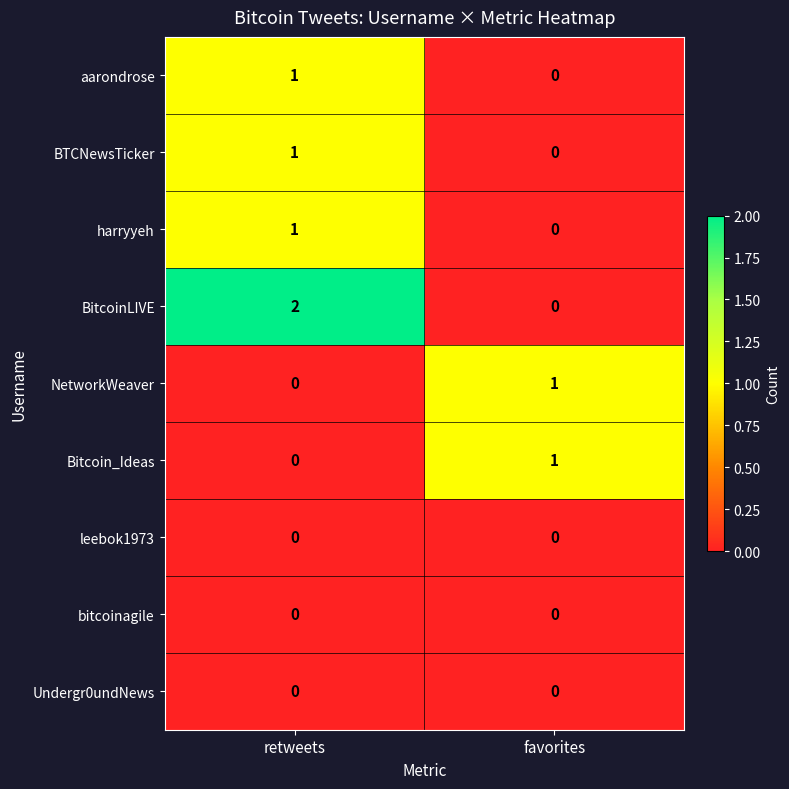

Where is BTCNewsTicker nearest to the value 0?

favorites